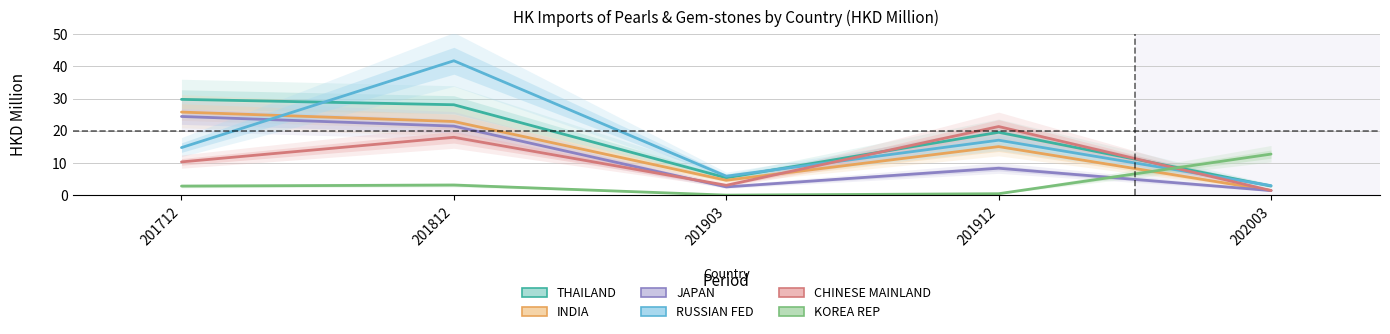

True or false: CHINESE MAINLAND has a value of 5.4 at 201812.

False